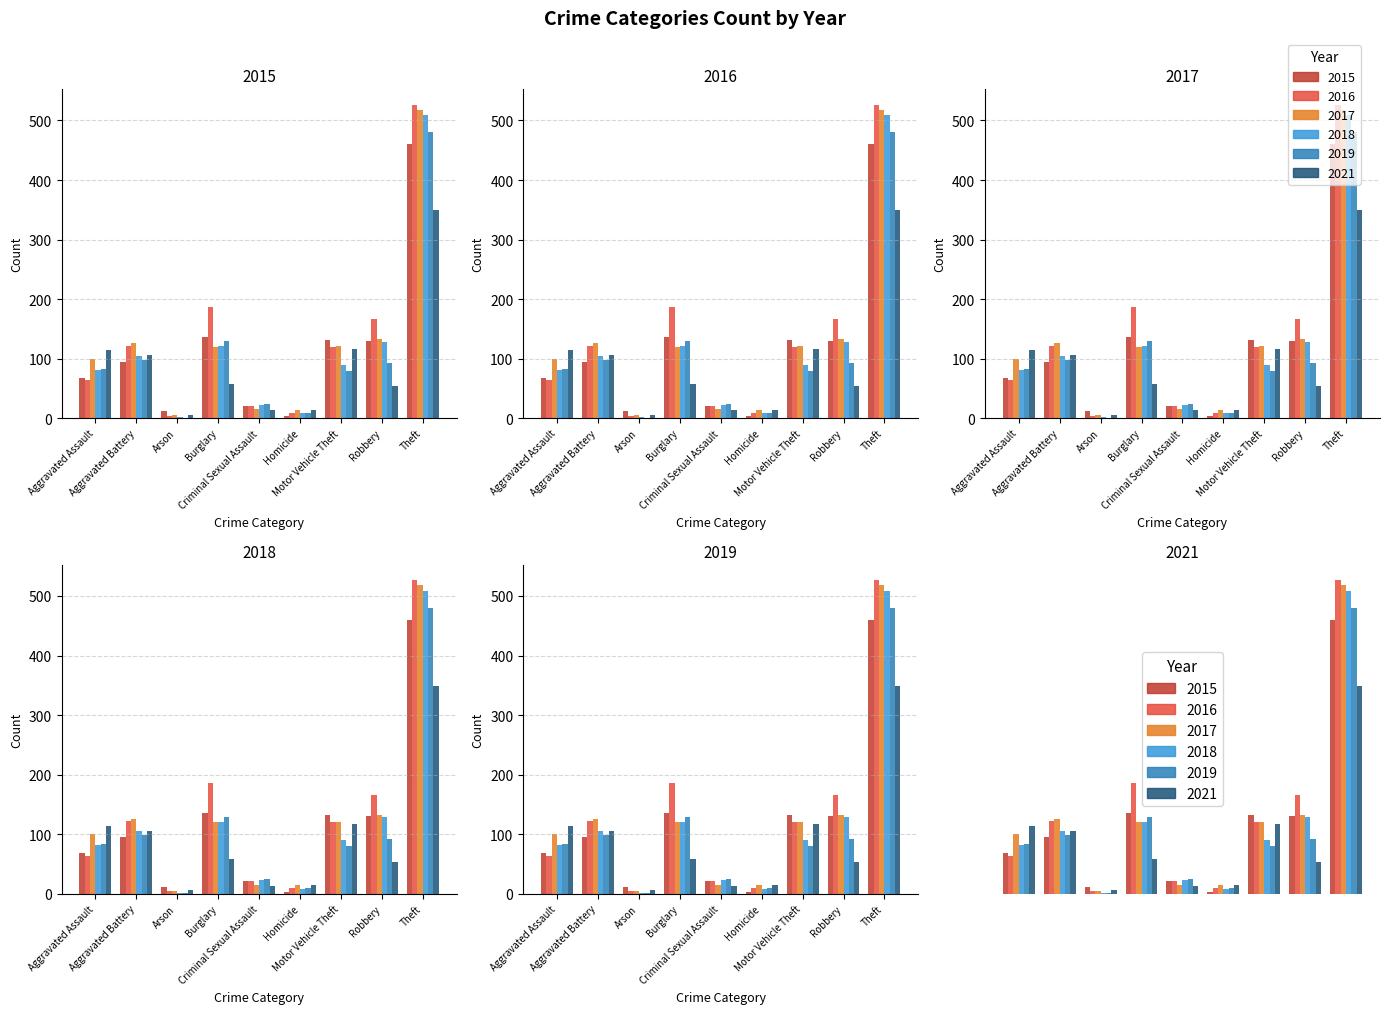

What is the label of the 3rd bar from the left?

Arson